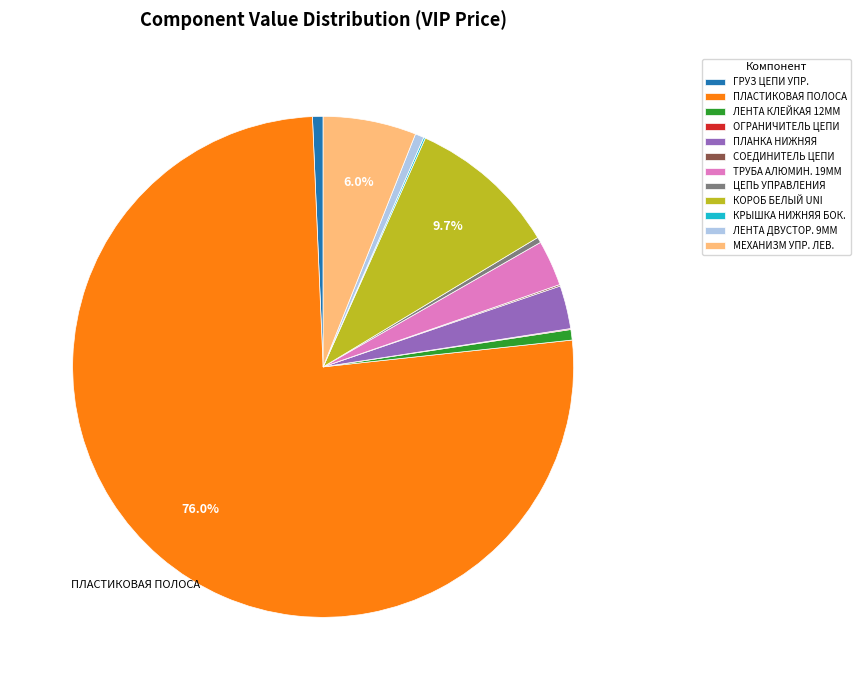

To the nearest percent, what portion does КОРОБ БЕЛЫЙ UNI represent?

10%